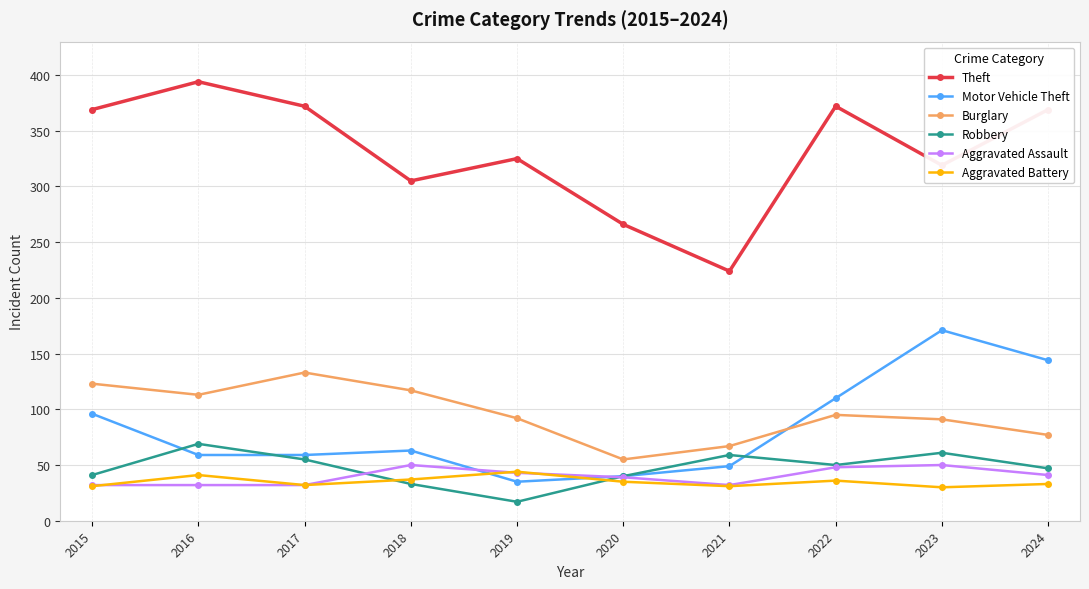

True or false: Robbery and Theft cross at least once.

False